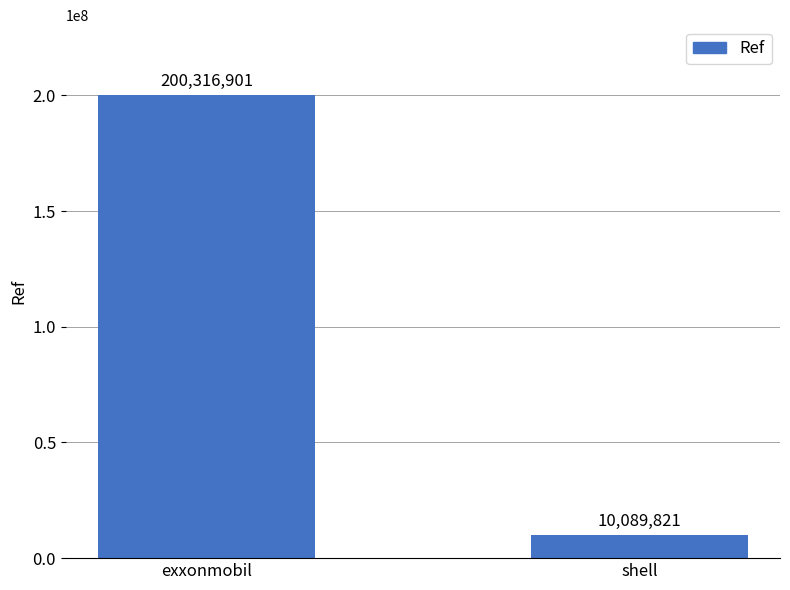

What value does the data have at exxonmobil, to the nearest 10?

200316900